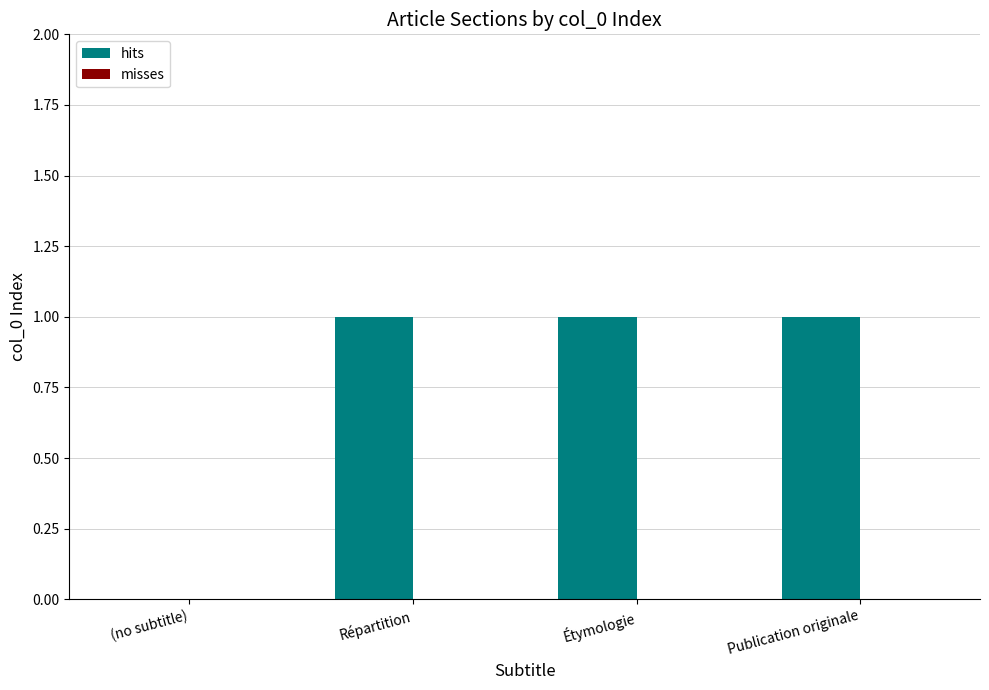

The chart shows a value of 1 at Étymologie. True or false?

True